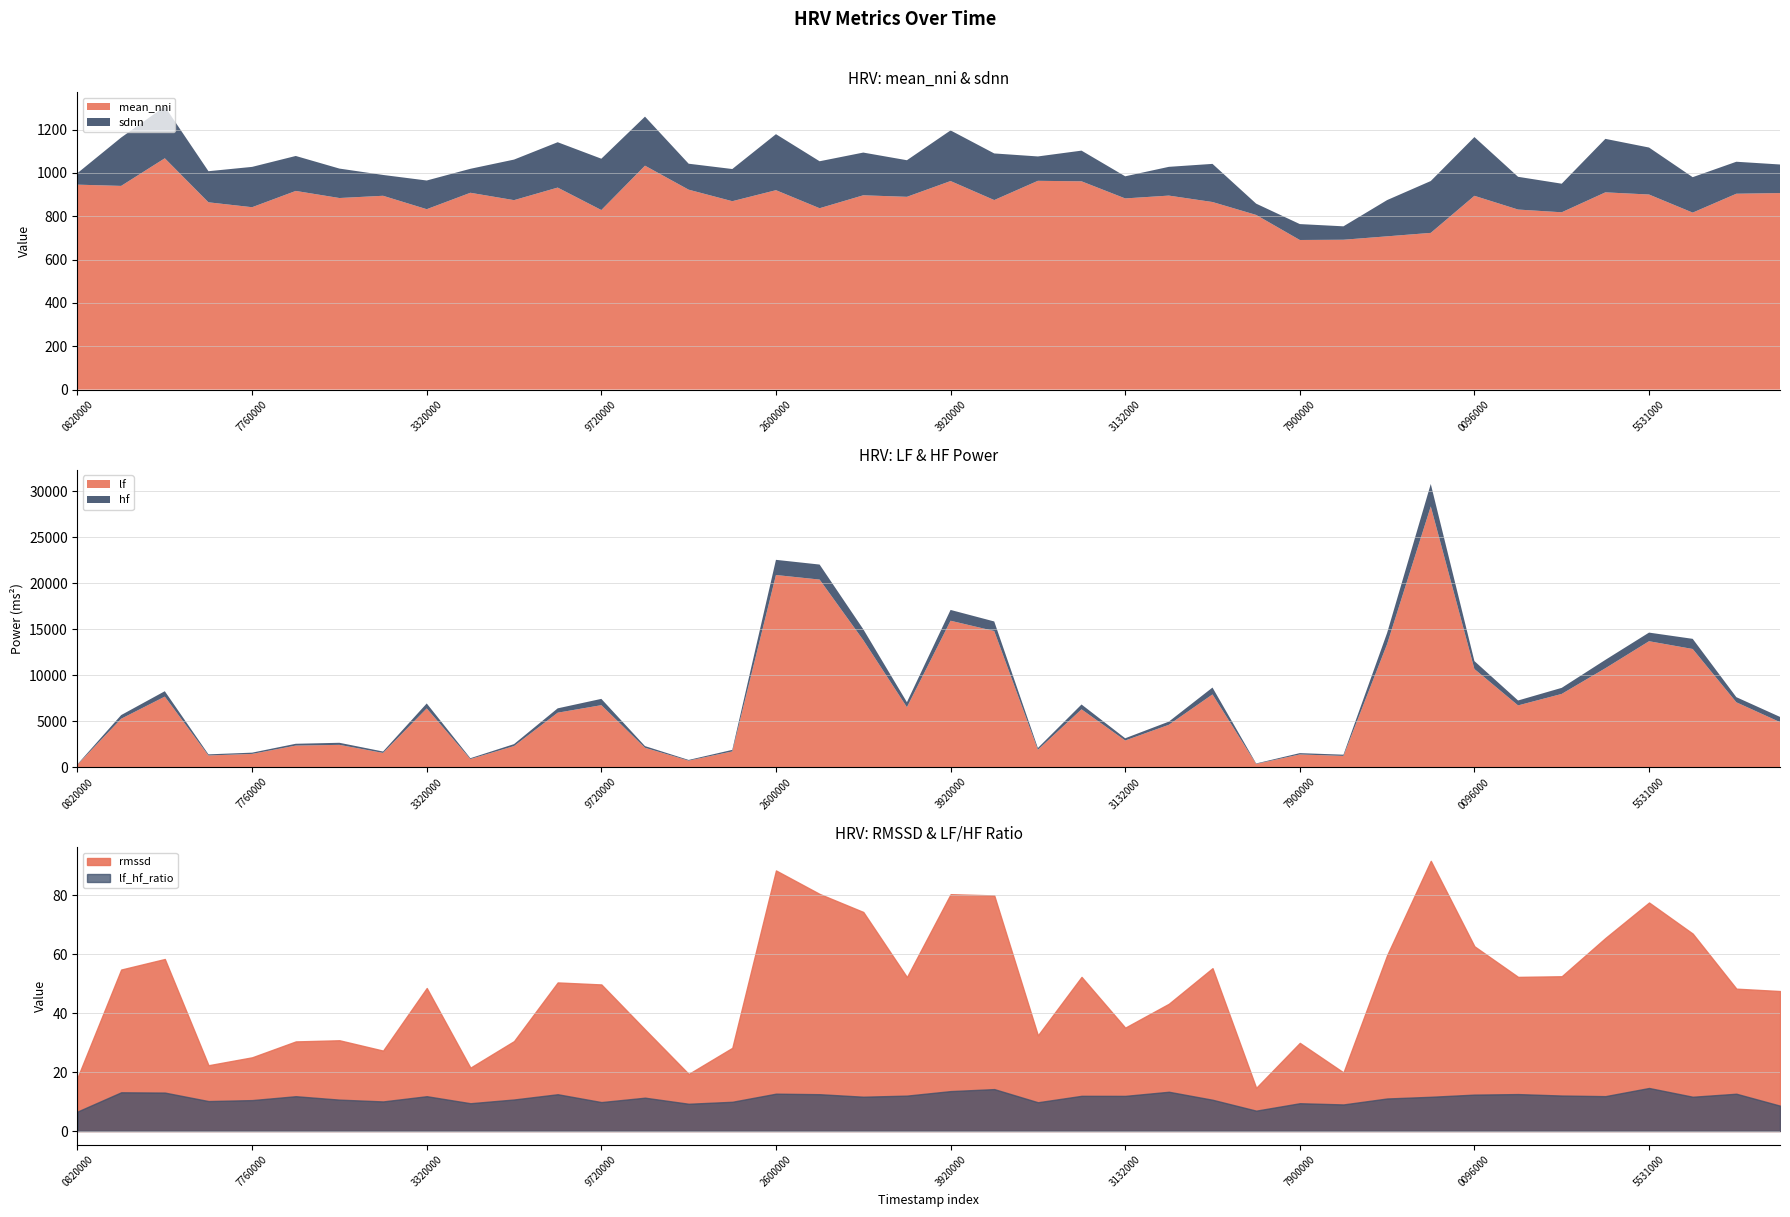

Reading left to right, transcribe all the data shown in this chart.

mean_nni: mean_nni=946.1	sdnn=940.3	rmssd=1067.9	lf=864.6	hf=841.9	lf_hf_ratio=917.1	6=884.3	7=894.7	8=832.8	9=908.6	10=874.5	11=932.6	12=828.9	13=1033.7	14=922.9	15=869.7	16=920.5	17=837.3	18=897.0	19=889.9	20=962.8	21=874.9	22=963.8	23=961.5	24=882.5	25=895.5	26=865.9	27=806.3	28=690.6	29=691.8	30=707.5	31=723.4	32=894.6	33=831.1	34=818.5	35=910.5	36=900.5	37=817.0	38=904.2	39=907.3
sdnn: mean_nni=53.3	sdnn=223.3	rmssd=239.1	lf=143.6	hf=186.2	lf_hf_ratio=161.4	6=135.9	7=96.2	8=132.5	9=110.7	10=187.3	11=209.4	12=237.0	13=226.4	14=119.9	15=148.6	16=258.6	17=216.9	18=197.2	19=169.0	20=233.8	21=215.3	22=112.6	23=141.7	24=102.1	25=132.8	26=176.1	27=52.1	28=73.5	29=61.9	30=167.4	31=239.4	32=271.2	33=151.2	34=132.0	35=247.0	36=217.0	37=163.7	38=147.7	39=131.9
rmssd: mean_nni=18.1	sdnn=54.8	rmssd=58.3	lf=22.3	hf=25.0	lf_hf_ratio=30.4	6=30.8	7=27.3	8=48.5	9=21.5	10=30.5	11=50.4	12=49.7	13=34.4	14=19.3	15=28.2	16=88.4	17=80.4	18=74.3	19=52.2	20=80.3	21=79.9	22=32.4	23=52.3	24=35.0	25=43.1	26=55.2	27=14.6	28=29.9	29=19.9	30=59.6	31=91.6	32=62.6	33=52.3	34=52.5	35=65.5	36=77.5	37=66.9	38=48.3	39=47.5
lf: mean_nni=268.2	sdnn=5246.9	rmssd=7654.4	lf=1255.8	hf=1427.0	lf_hf_ratio=2331.4	6=2409.8	7=1533.7	8=6370.3	9=868.6	10=2279.1	11=5906.3	12=6724.2	13=2090.9	14=695.6	15=1697.2	16=20873.0	17=20376.5	18=13795.2	19=6505.4	20=15902.7	21=14784.2	22=1876.0	23=6273.3	24=2885.3	25=4590.7	26=7894.3	27=341.0	28=1366.9	29=1208.3	30=13365.1	31=28326.6	32=10653.1	33=6698.4	34=7947.3	35=10740.0	36=13675.9	37=12831.0	38=7037.2	39=4881.6
hf: mean_nni=40.6	sdnn=399.5	rmssd=587.5	lf=123.7	hf=136.2	lf_hf_ratio=197.6	6=226.4	7=152.9	8=540.1	9=92.2	10=213.3	11=473.5	12=685.2	13=185.1	14=75.3	15=171.2	16=1649.2	17=1632.9	18=1186.6	19=542.2	20=1175.2	21=1040.0	22=192.4	23=525.9	24=242.2	25=345.0	26=745.0	27=49.4	28=145.0	29=134.1	30=1211.4	31=2442.2	32=863.0	33=535.1	34=660.8	35=908.9	36=937.3	37=1104.0	38=556.9	39=567.8
lf_hf_ratio: mean_nni=6.6	sdnn=13.1	rmssd=13.0	lf=10.2	hf=10.5	lf_hf_ratio=11.8	6=10.6	7=10.0	8=11.8	9=9.4	10=10.7	11=12.5	12=9.8	13=11.3	14=9.2	15=9.9	16=12.7	17=12.5	18=11.6	19=12.0	20=13.5	21=14.2	22=9.8	23=11.9	24=11.9	25=13.3	26=10.6	27=6.9	28=9.4	29=9.0	30=11.0	31=11.6	32=12.3	33=12.5	34=12.0	35=11.8	36=14.6	37=11.6	38=12.6	39=8.6